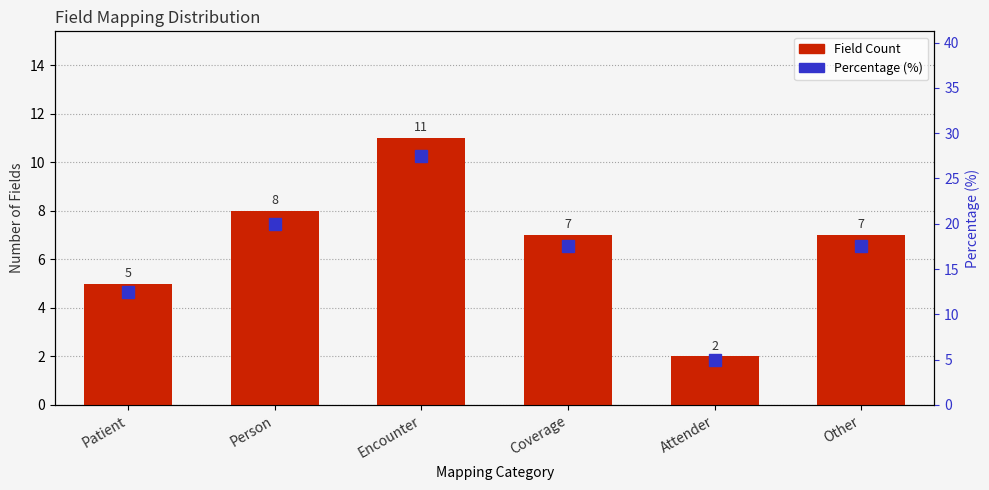

What is the difference between the maximum and minimum values in the Percentage (%) series?

22.5